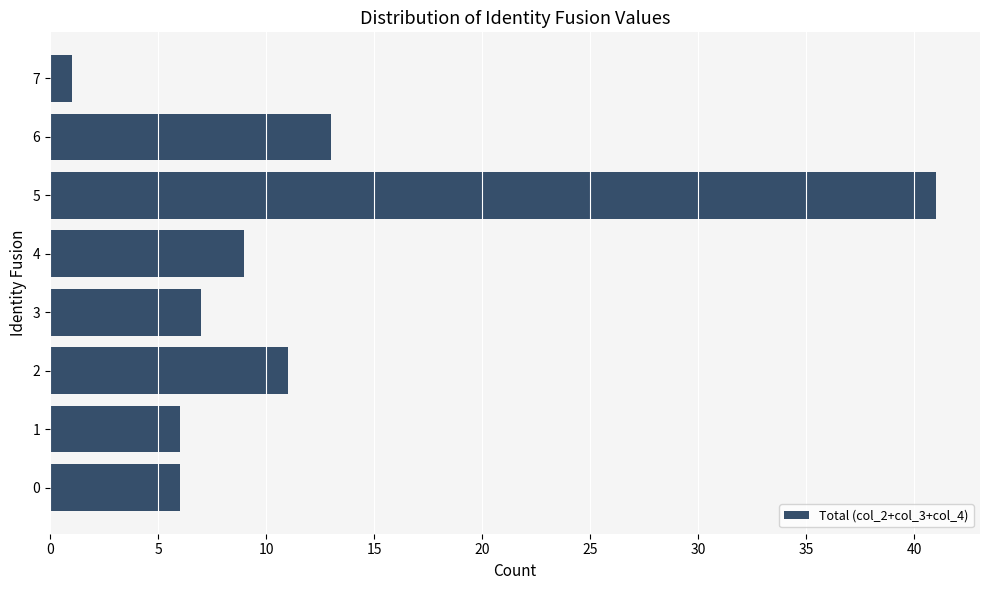

How many categories are shown in the chart?

8